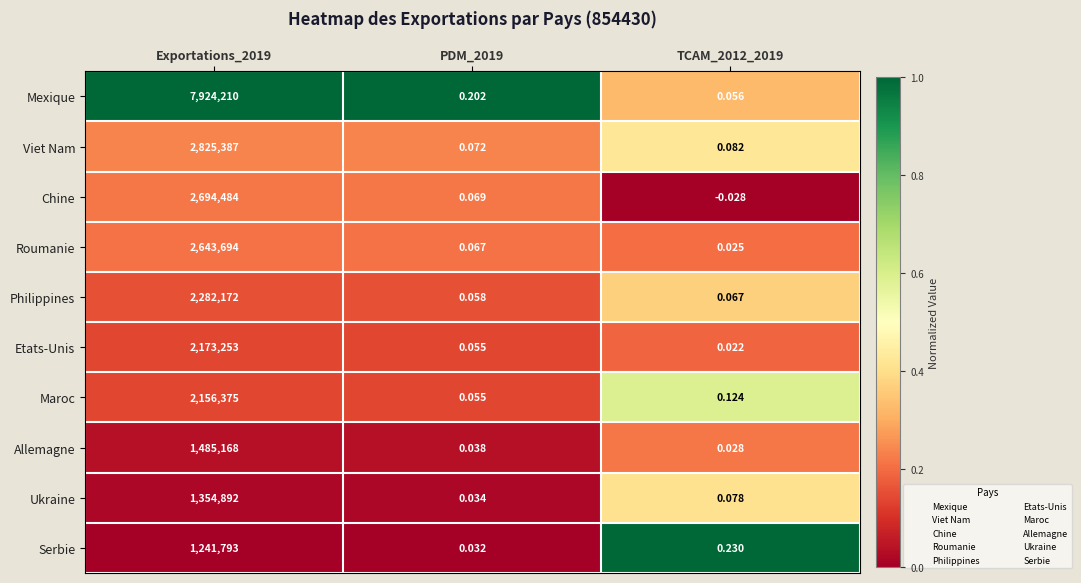

Rank the series at Exportations_2019 from lowest to highest value.

Serbie, Ukraine, Allemagne, Maroc, Etats-Unis, Philippines, Roumanie, Chine, Viet Nam, Mexique